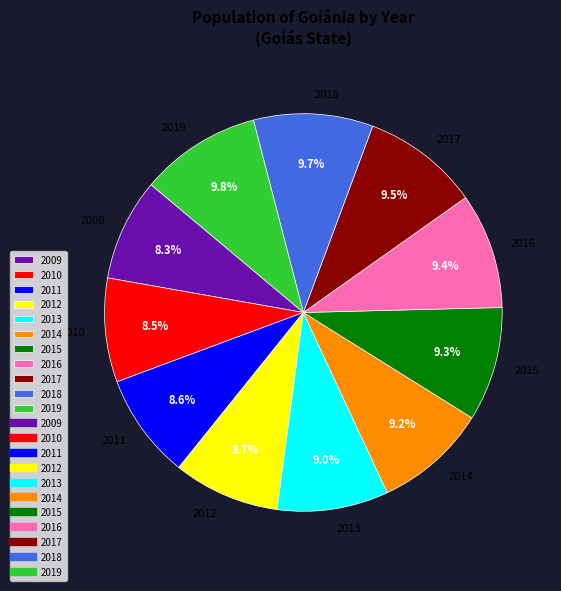

Count the number of slices in the pie.

11